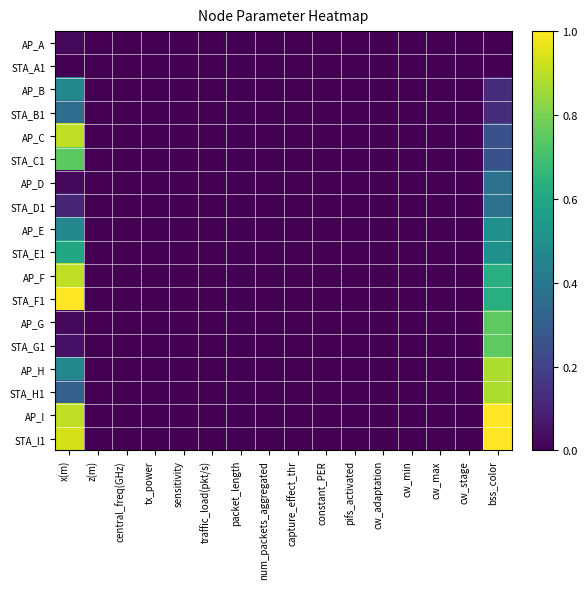

What is the maximum value shown in the chart?

1.0